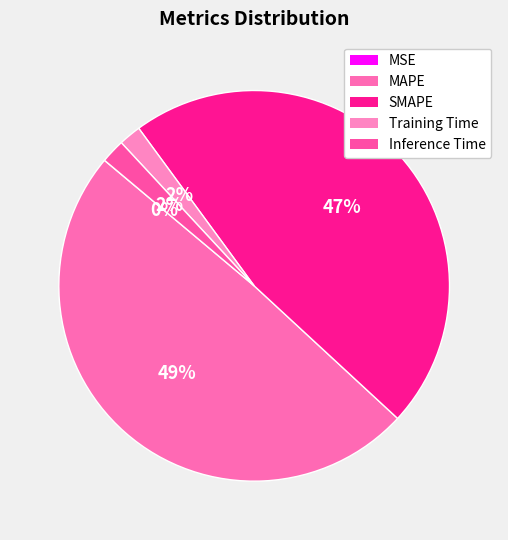

Rank the categories by value from lowest to highest.

MSE, Training Time, Inference Time, SMAPE, MAPE